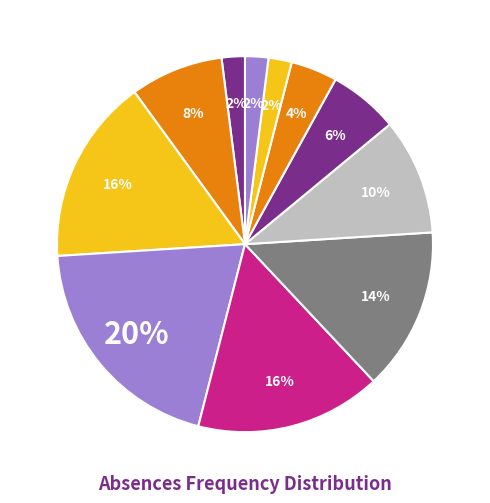

How many slices are in this pie chart?

11